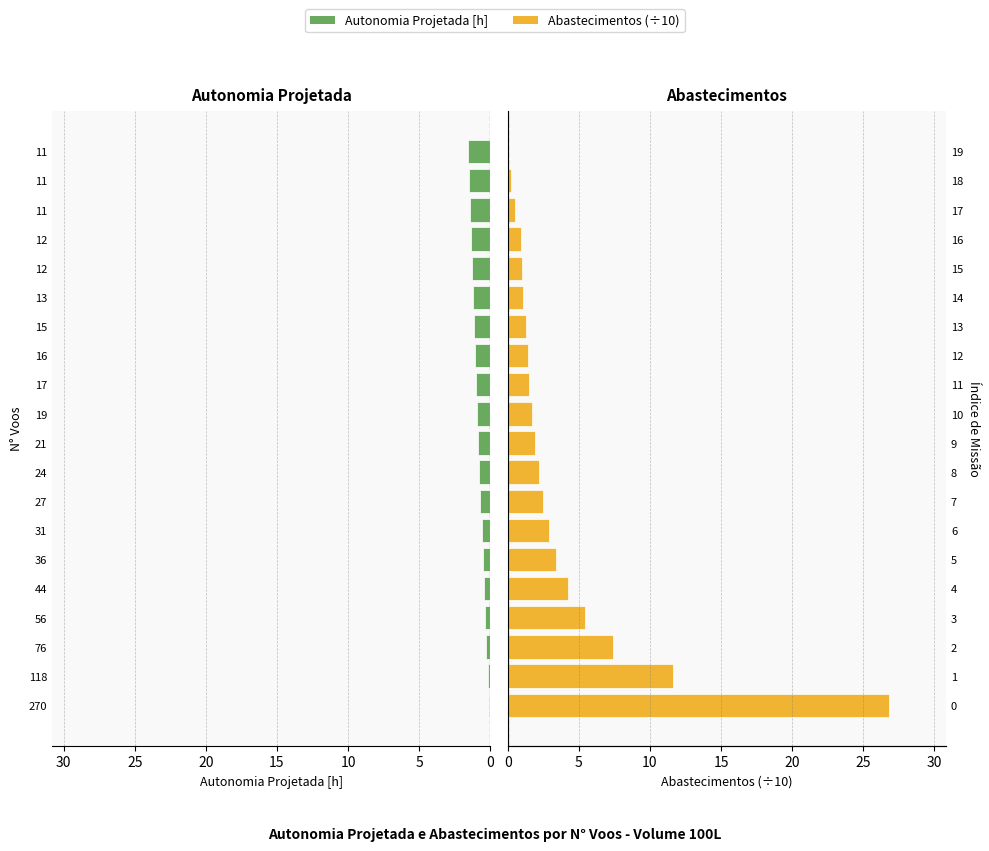

How many positive values does the Abastecimentos (÷10) series have?

19